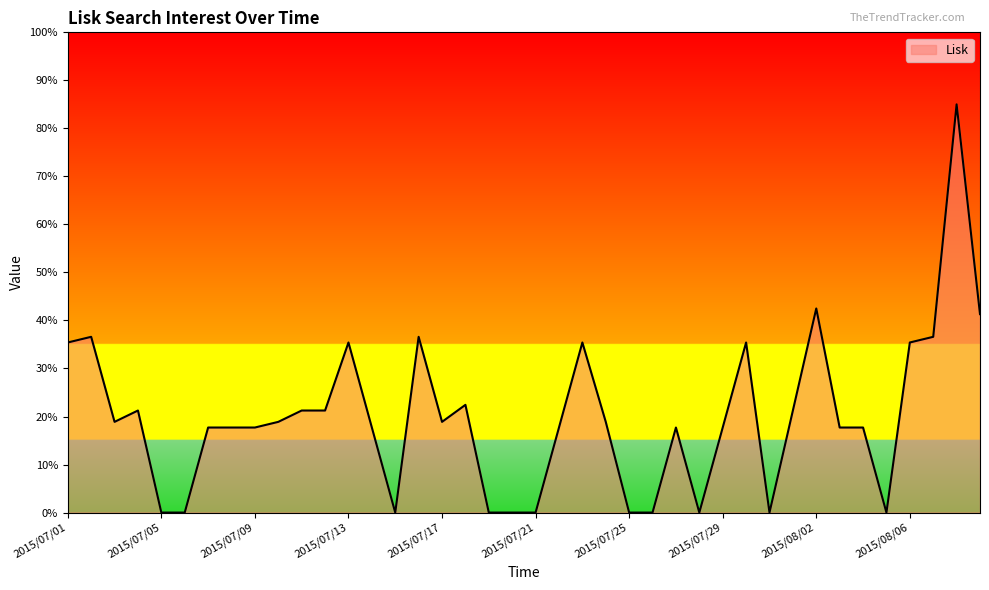

What is the greatest value displayed?

85.0